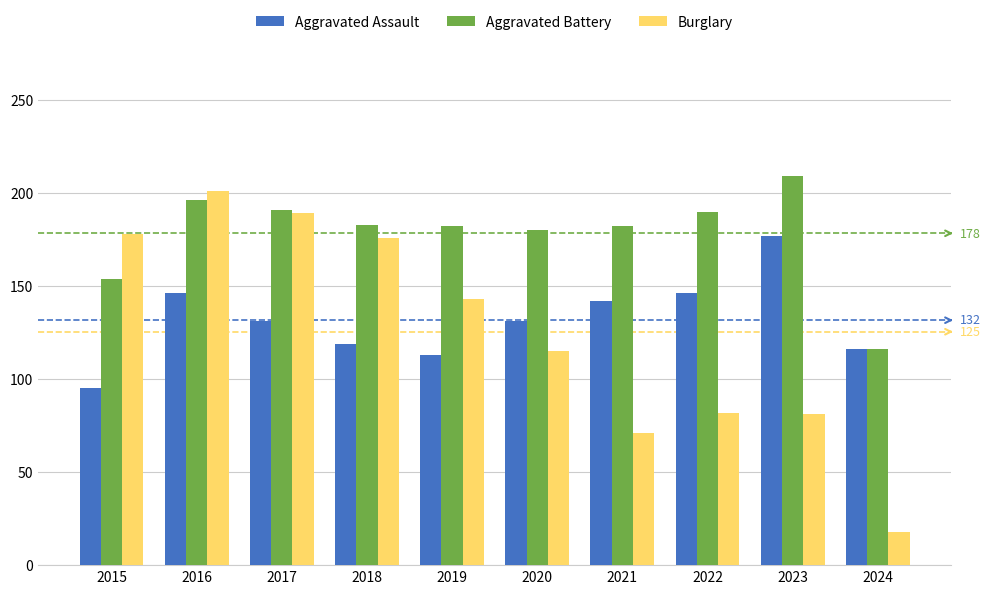

What are all the series names shown in the legend?

Aggravated Assault, Aggravated Battery, Burglary